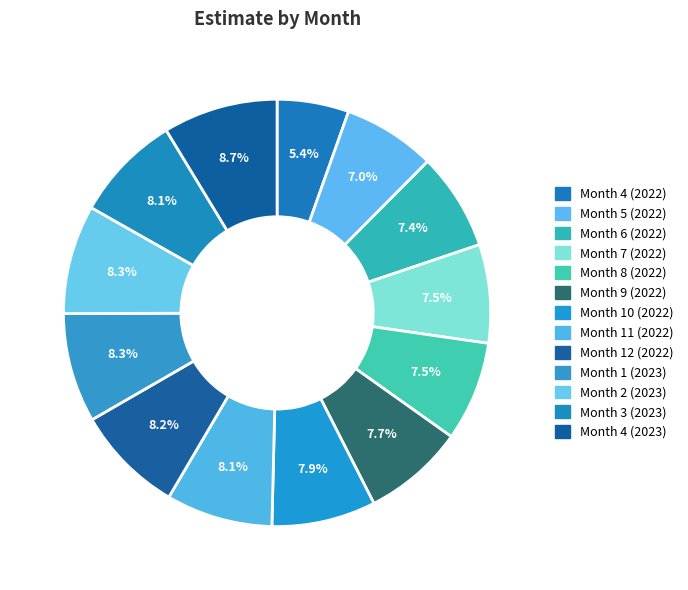

How many segments does this pie chart have?

13